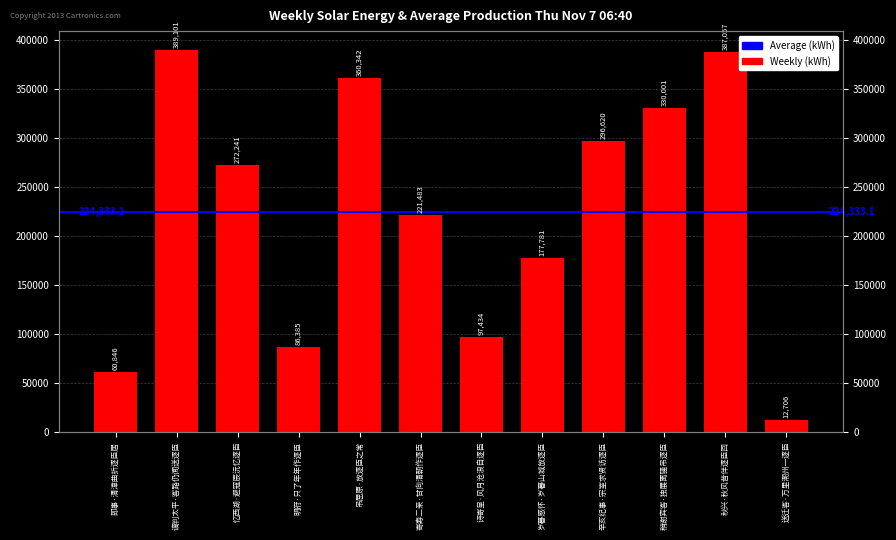

The chart shows a value of 60846 at 即事·清漳曲折逐臣居. True or false?

True